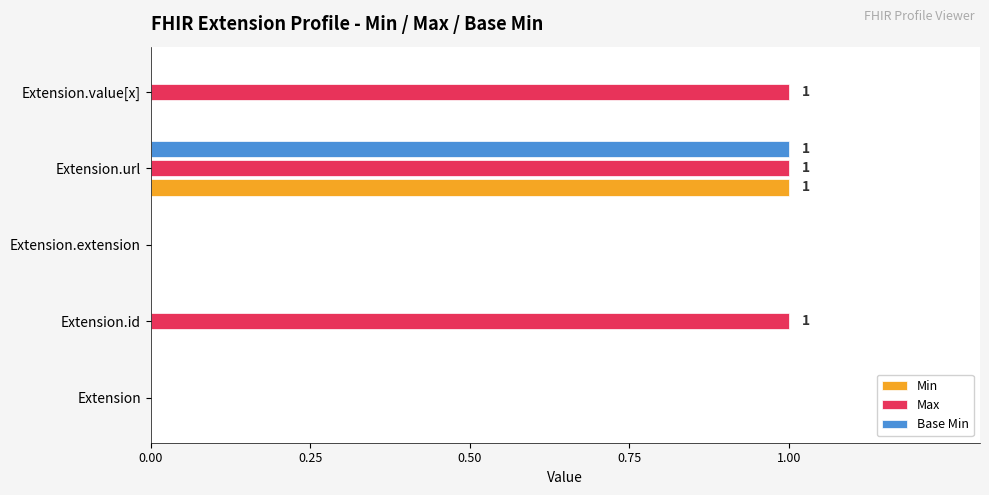

Which series has the largest total across all categories?

Max